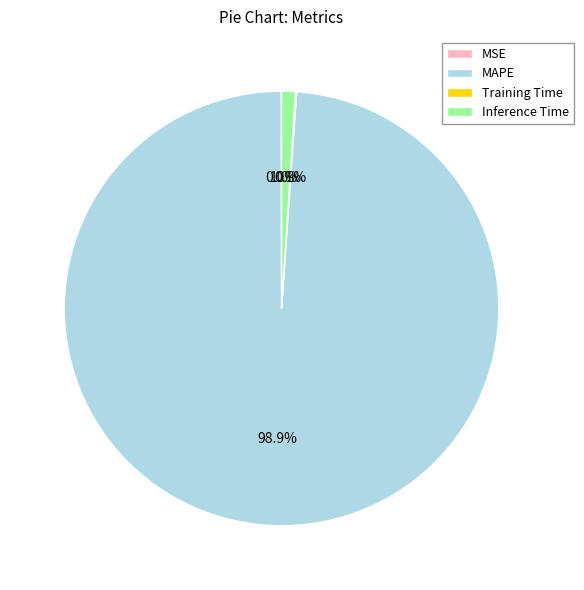

Combined, what portion of the pie is Inference Time and MAPE?

99.9%